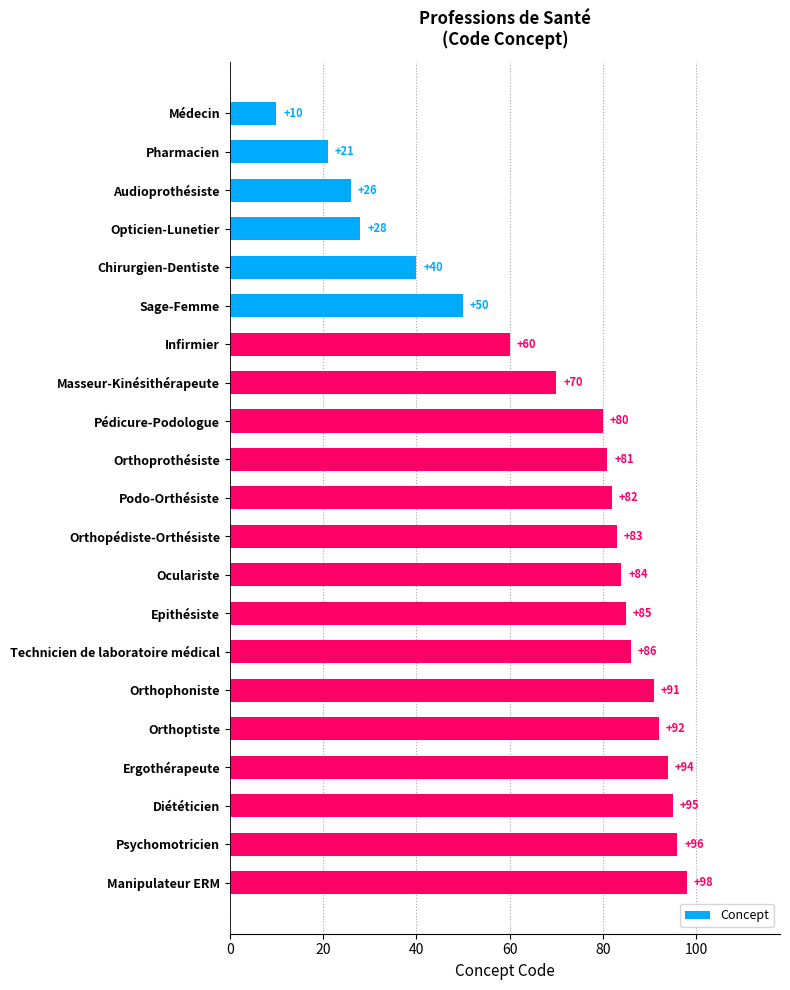

What is the approximate value at Oculariste?

84